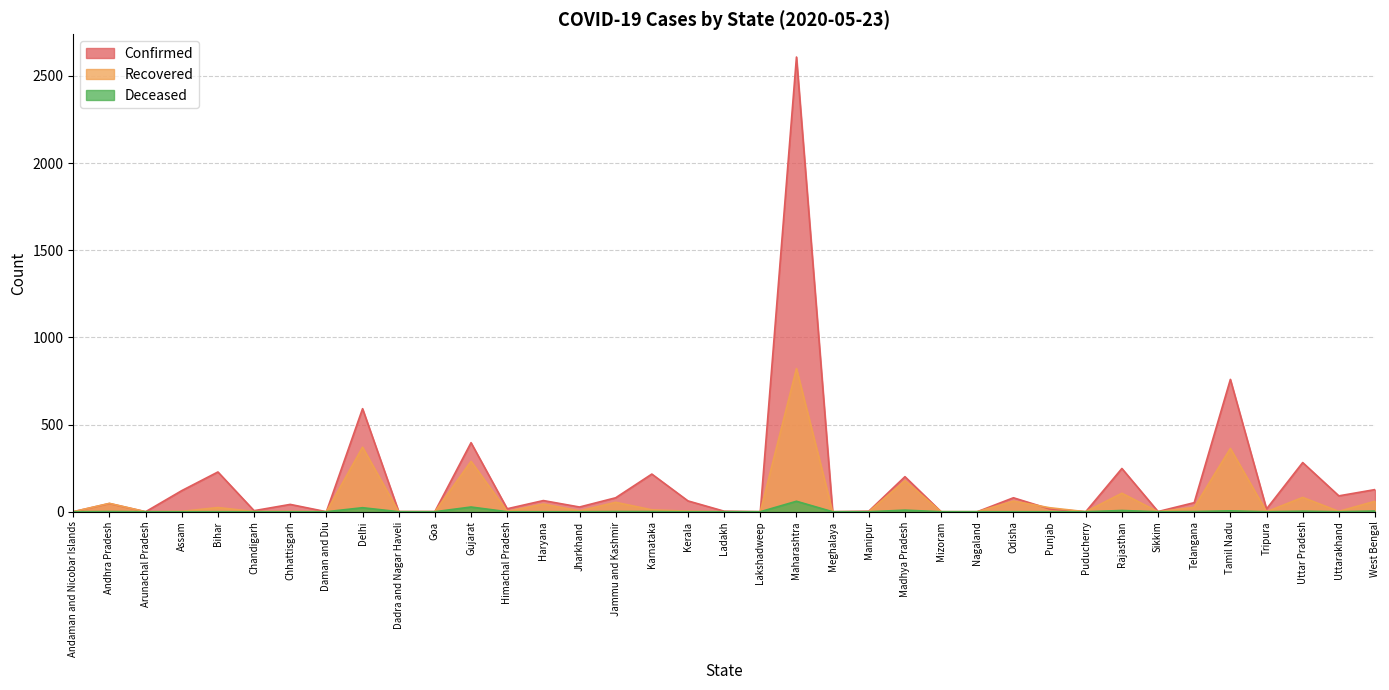

What is the total value across all series at Himachal Pradesh?

19